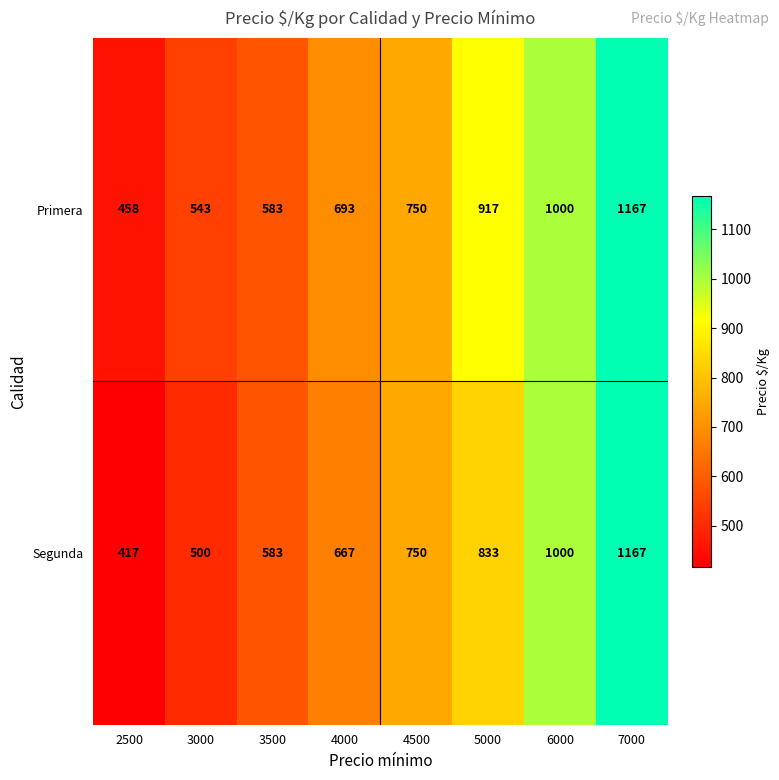

Which series changed the most between 3000 and 3500?

Segunda